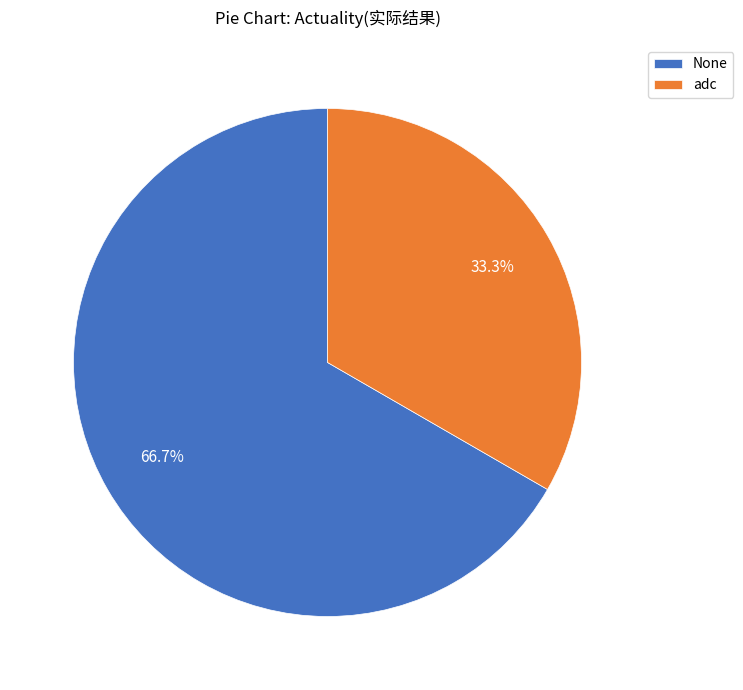

What percentage is the adc slice, to the nearest percent?

33%